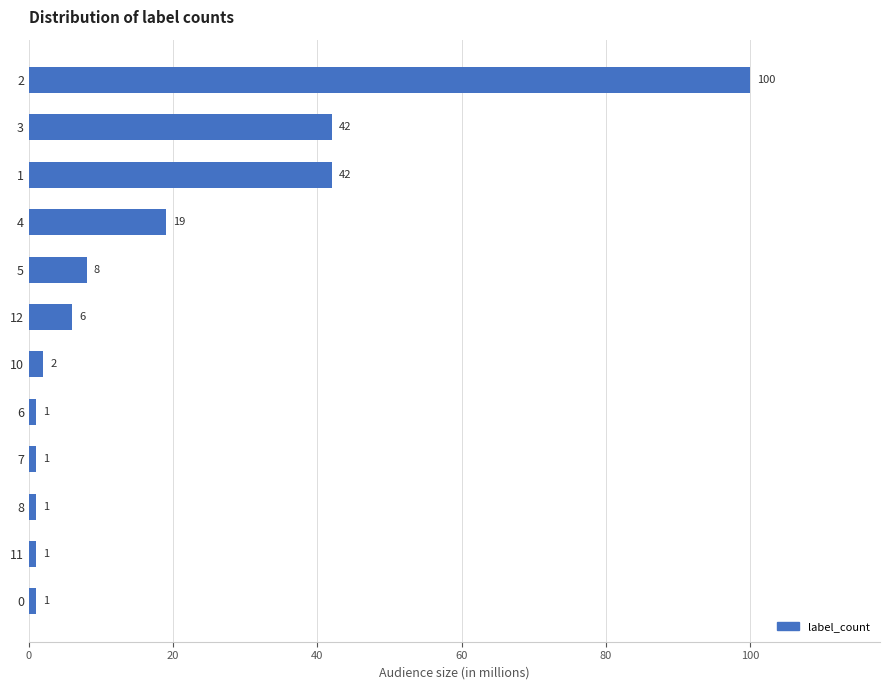

What is the change in value from 4 to 5?

-11